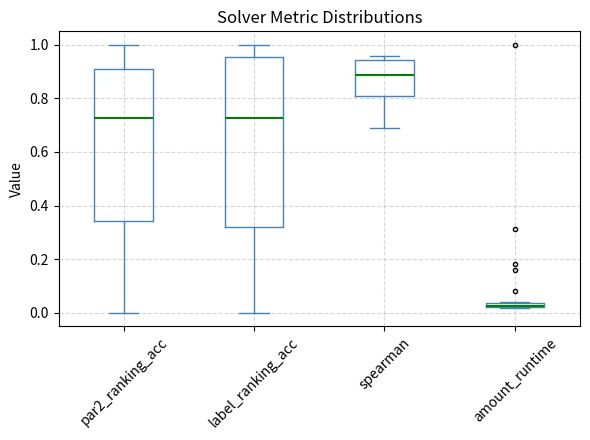

Where does the median line of the box for label_ranking_acc sit on the y-axis? The values are not printed on the chart, so give them approximately, as read against the axis.

0.72